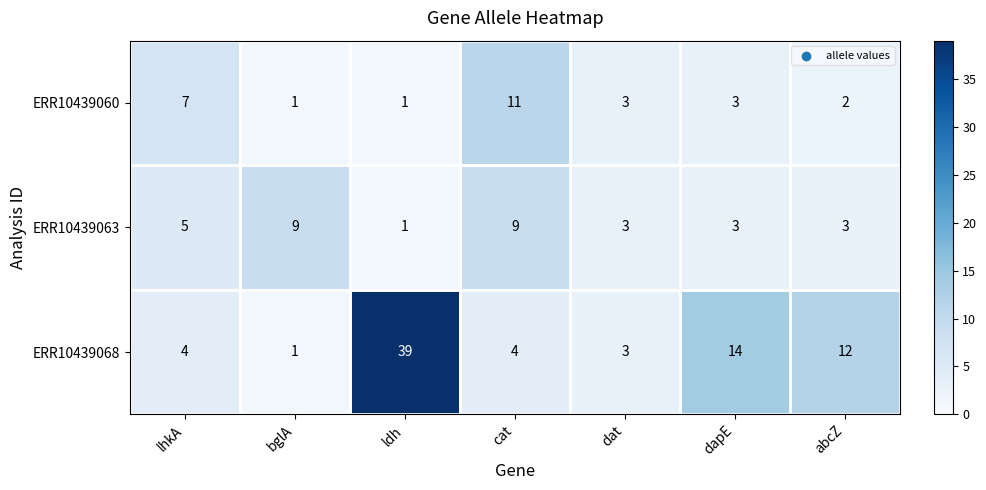

Which series changed the most between bglA and cat?

ERR10439060